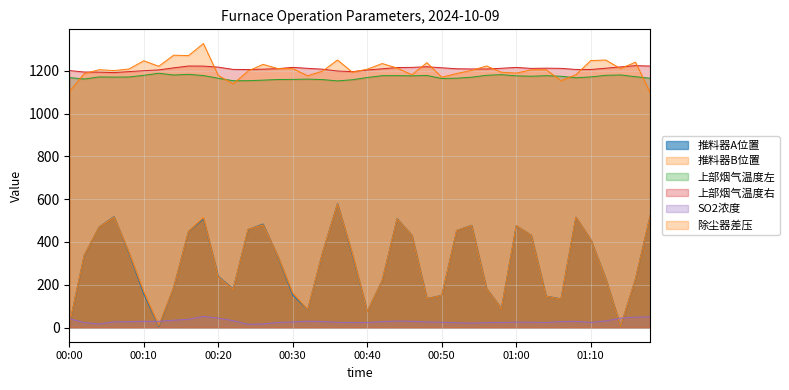

List the labels in order of 推料器B位置 value, smallest first.

01:14, 00:12, 00:00, 00:40, 00:32, 00:58, 01:06, 00:48, 01:04, 00:50, 00:30, 00:10, 00:22, 00:56, 00:14, 00:42, 01:16, 01:12, 00:20, 00:28, 00:02, 00:38, 00:34, 00:08, 01:10, 00:46, 01:02, 00:16, 00:52, 00:24, 00:04, 01:00, 00:54, 00:26, 00:44, 00:18, 01:08, 00:06, 01:18, 00:36